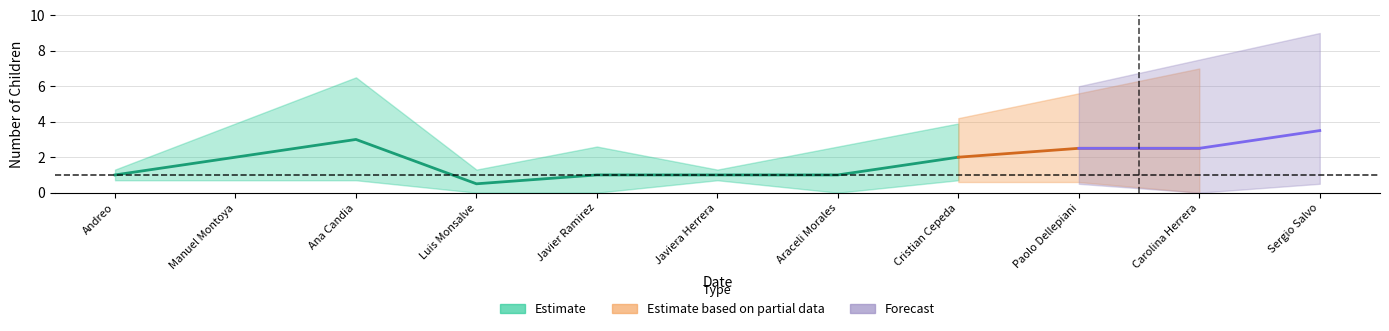

At which label does Ninos first exceed 1?

Manuel Montoya